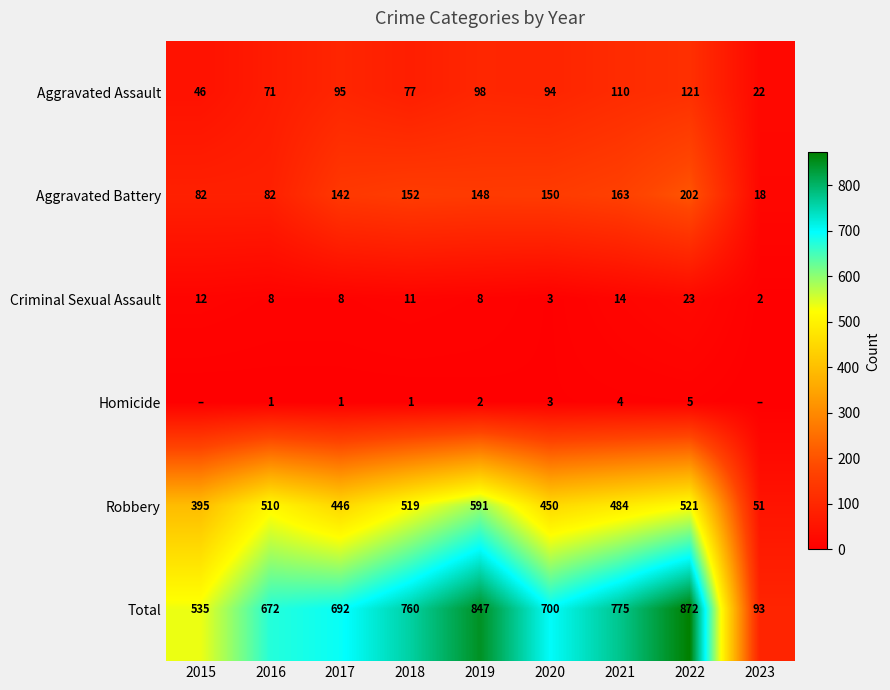

Is the value of Aggravated Assault at 2017 greater than the value of Aggravated Battery at 2017?

No